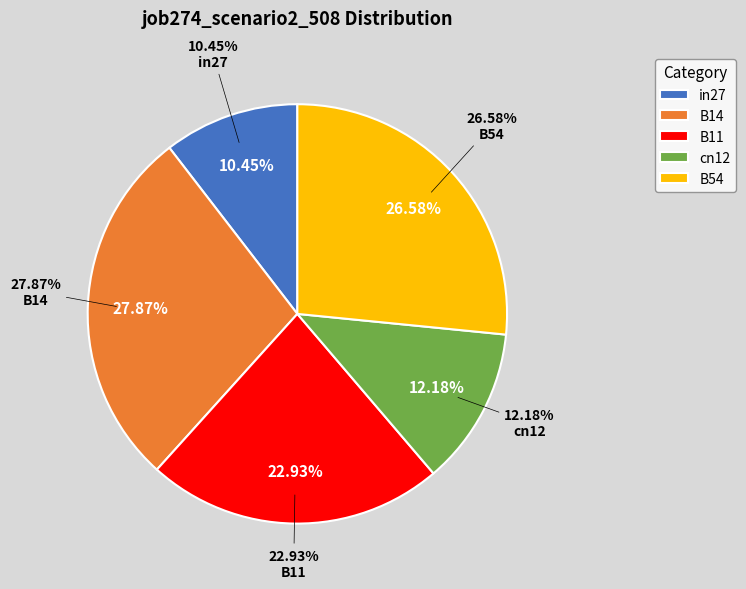

Which slice is the smallest?

in27